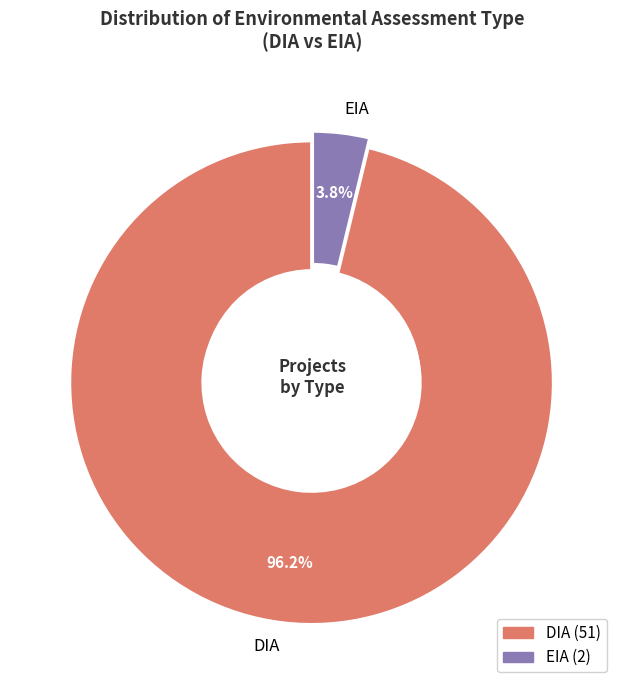

True or false: EIA accounts for 4% of the total.

True